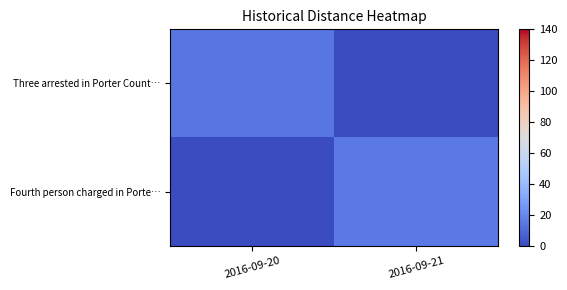

Which has a higher value, 2016-09-20 or 2016-09-21?

2016-09-20